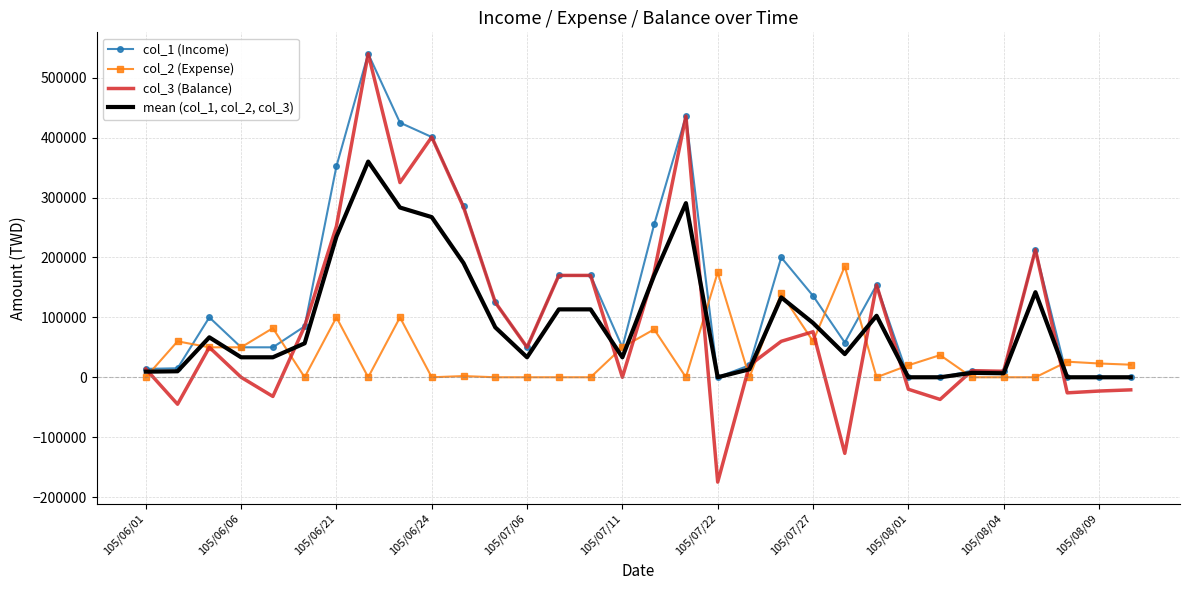

Which series has the widest spread of values?

col_3 (Balance)